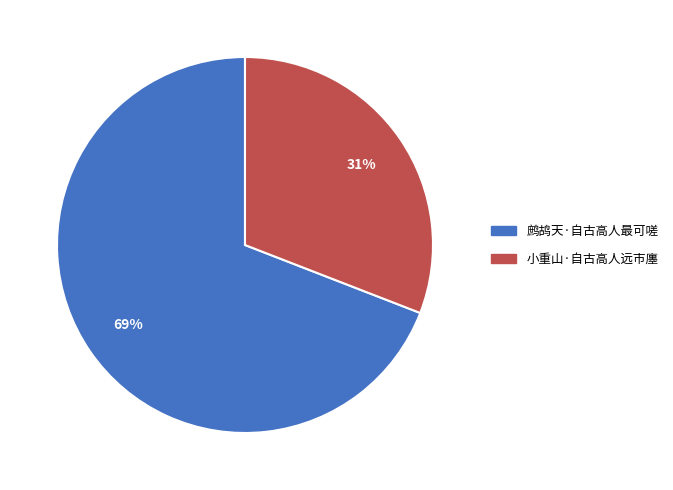

Which category has the smallest portion of the pie?

小重山·自古高人远市廛